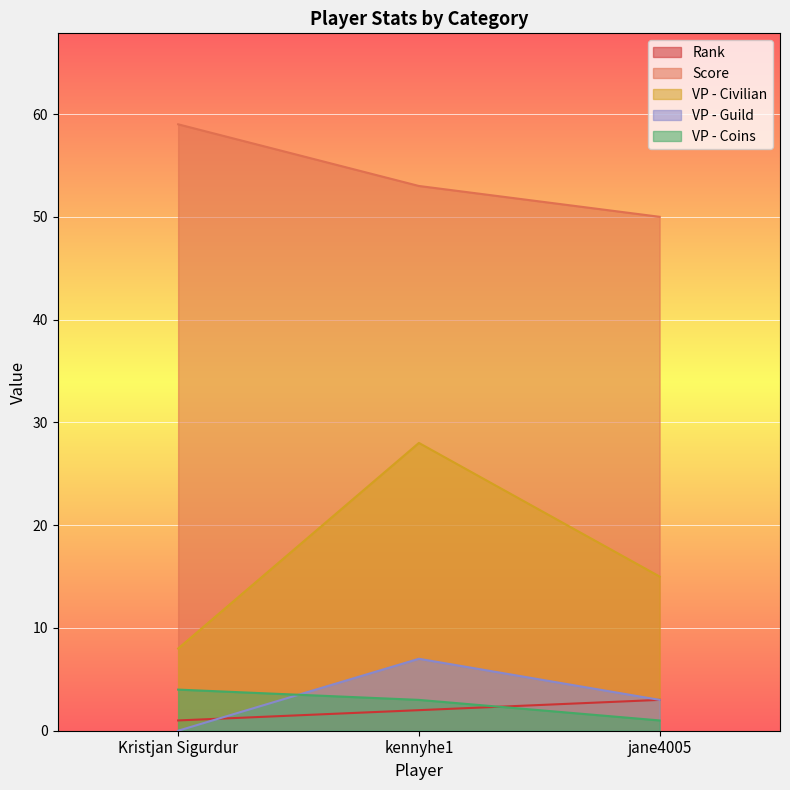

What is the sum of all VP - Guild values?

10